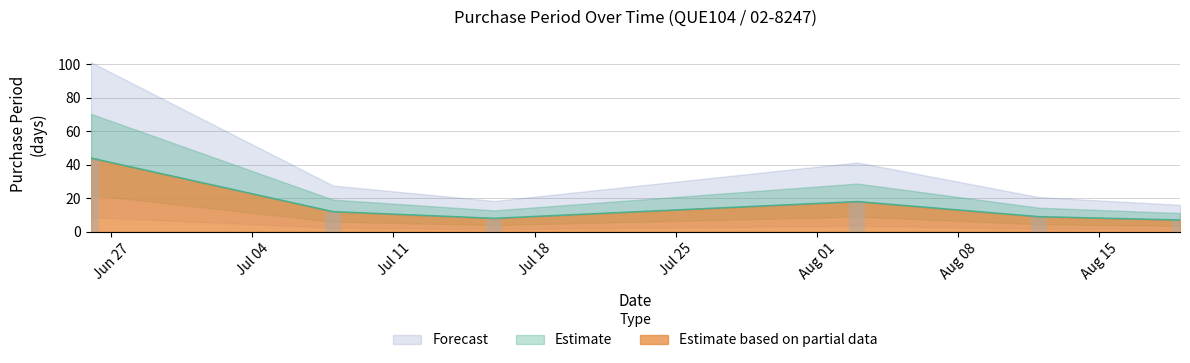

True or false: the data shows 18 at 2015-08-03.

True